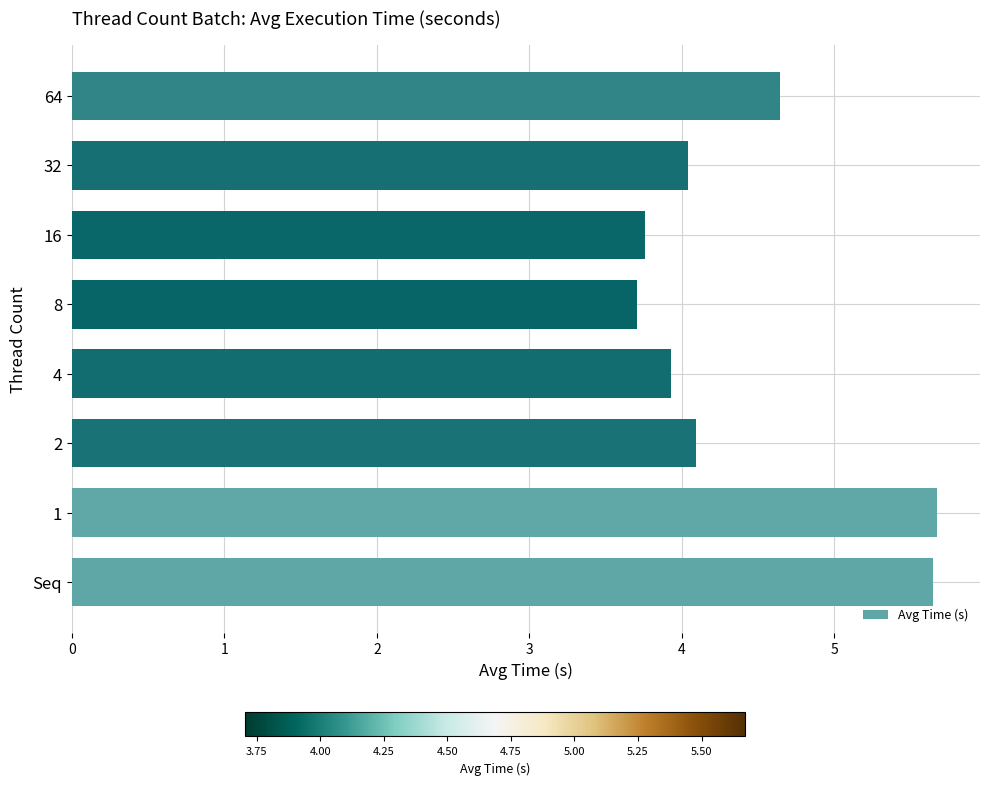

Is it true that the value at 2 is 6.2?

False